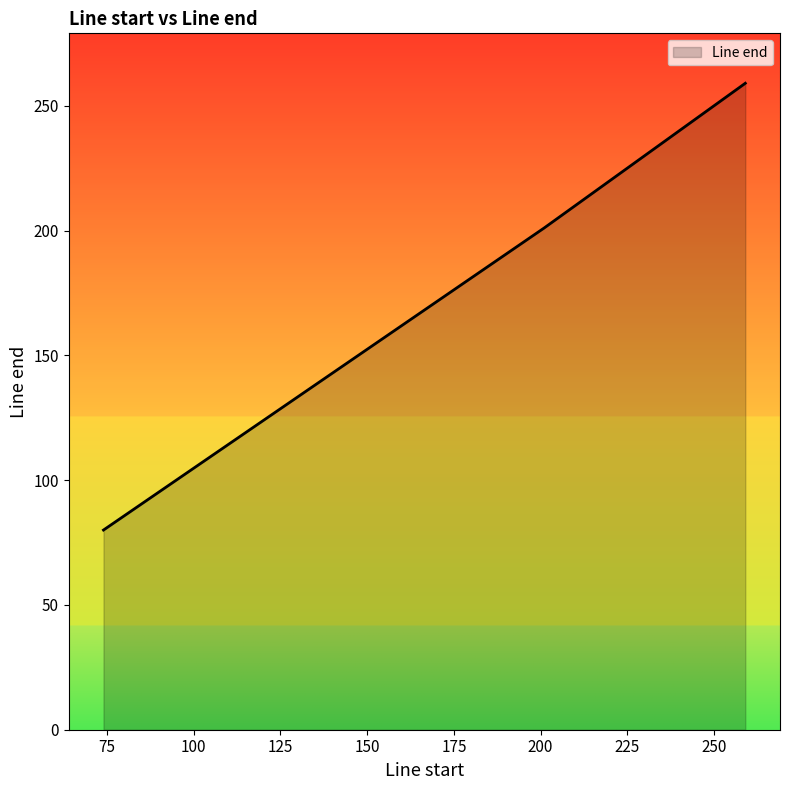

Reading left to right, list all the values displayed in this chart.

80	201	259